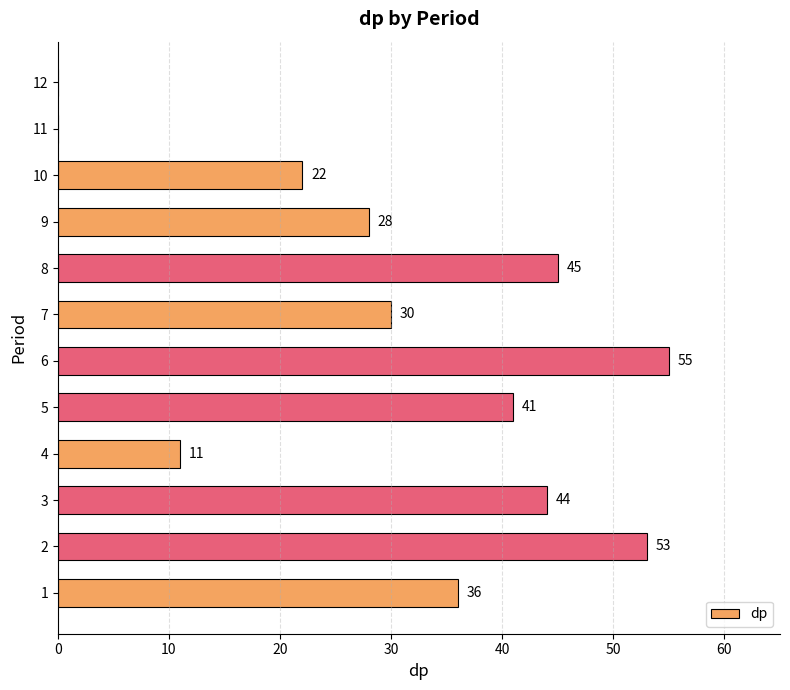

Is it true that the value at 11 is 0?

True